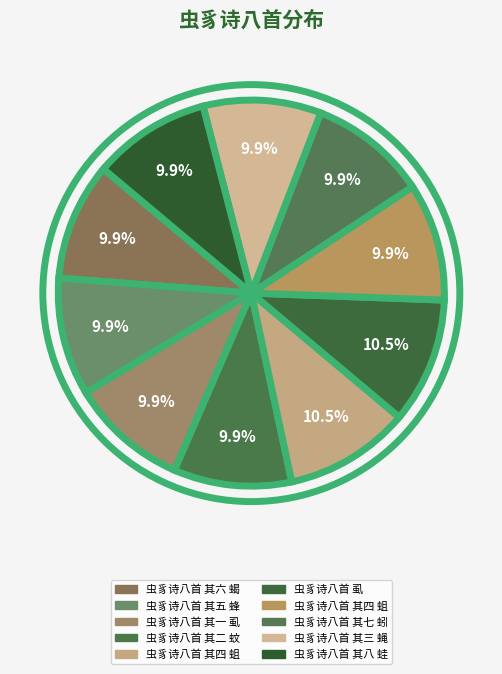

How many slices are in this pie chart?

10